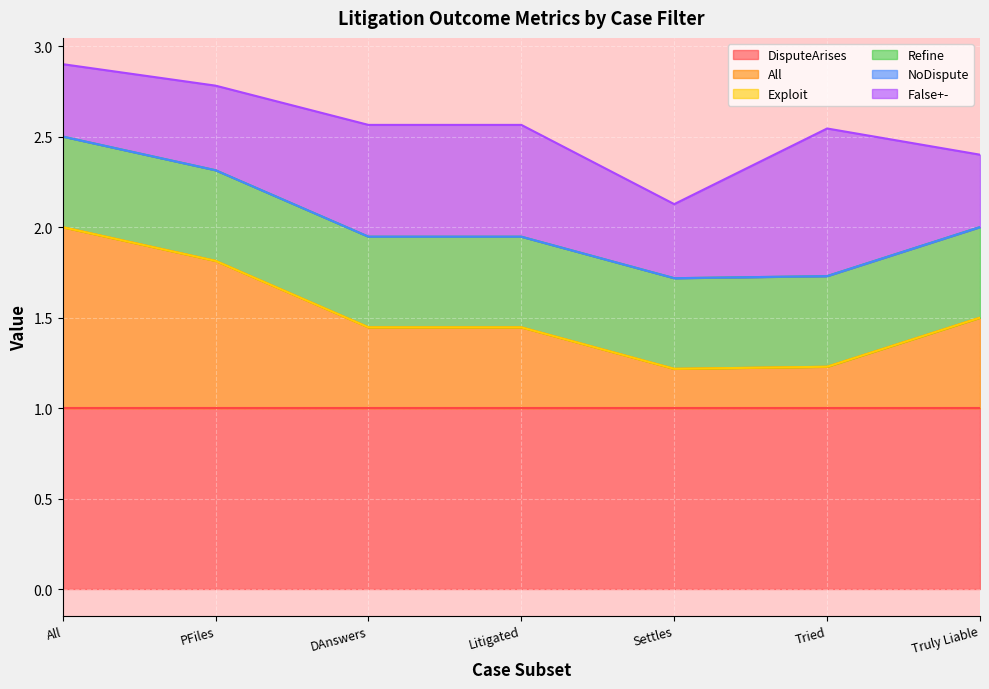

True or false: NoDispute and Refine intersect in this chart.

False